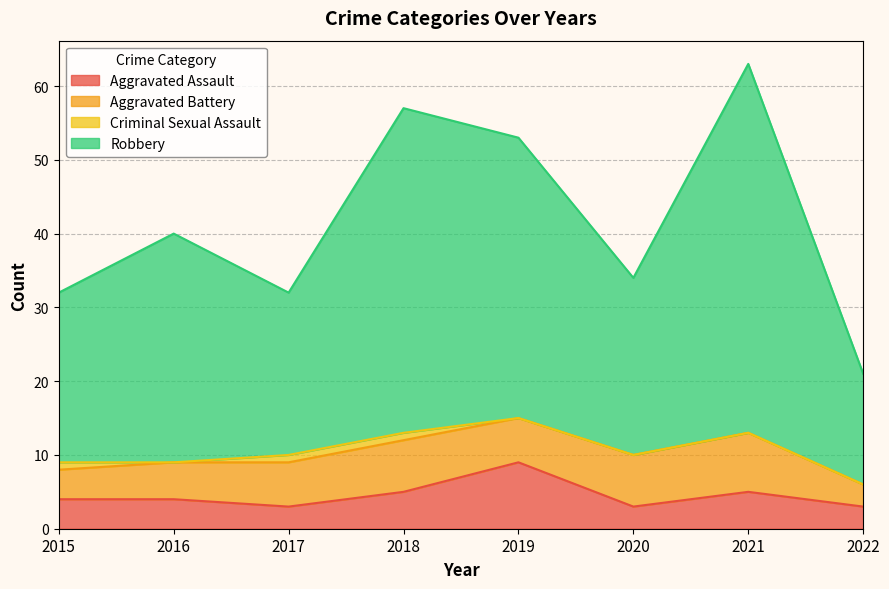

What is the difference between the highest and lowest values at 2022?

18